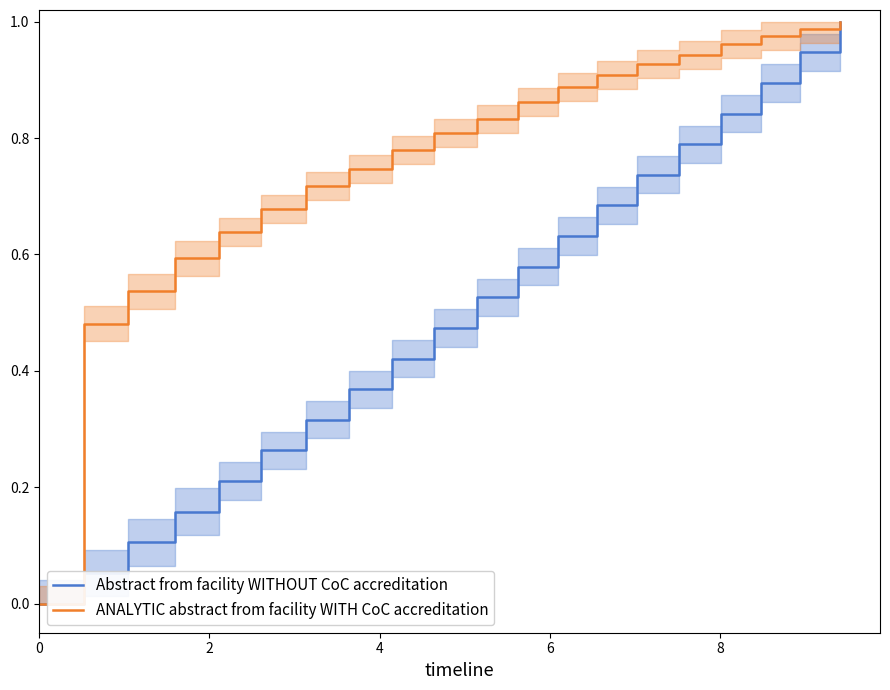

Which series ends up on top after the final intersection of Abstract from facility WITHOUT CoC accreditation and ANALYTIC abstract from facility WITH CoC accreditation?

ANALYTIC abstract from facility WITH CoC accreditation